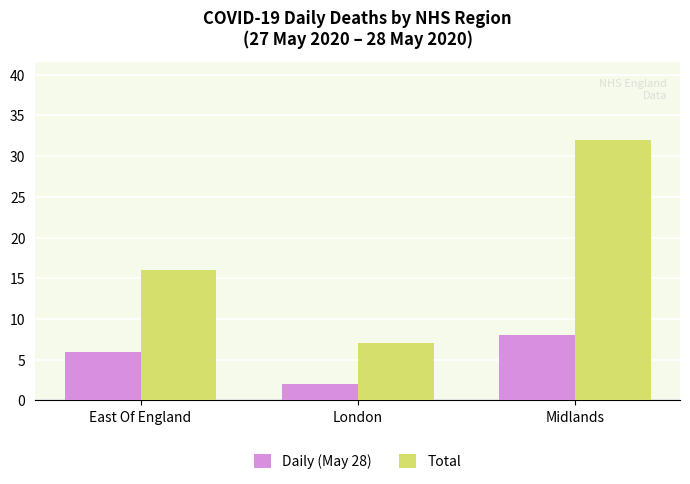

At how many categories does at least one series exceed 13?

2